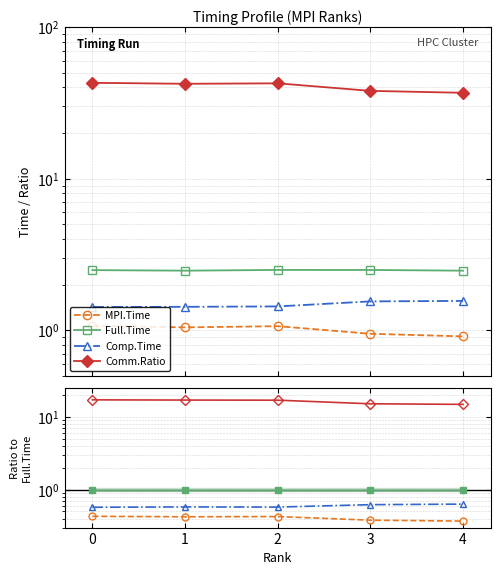

True or false: Comm.Ratio and Full.Time cross at least once.

False